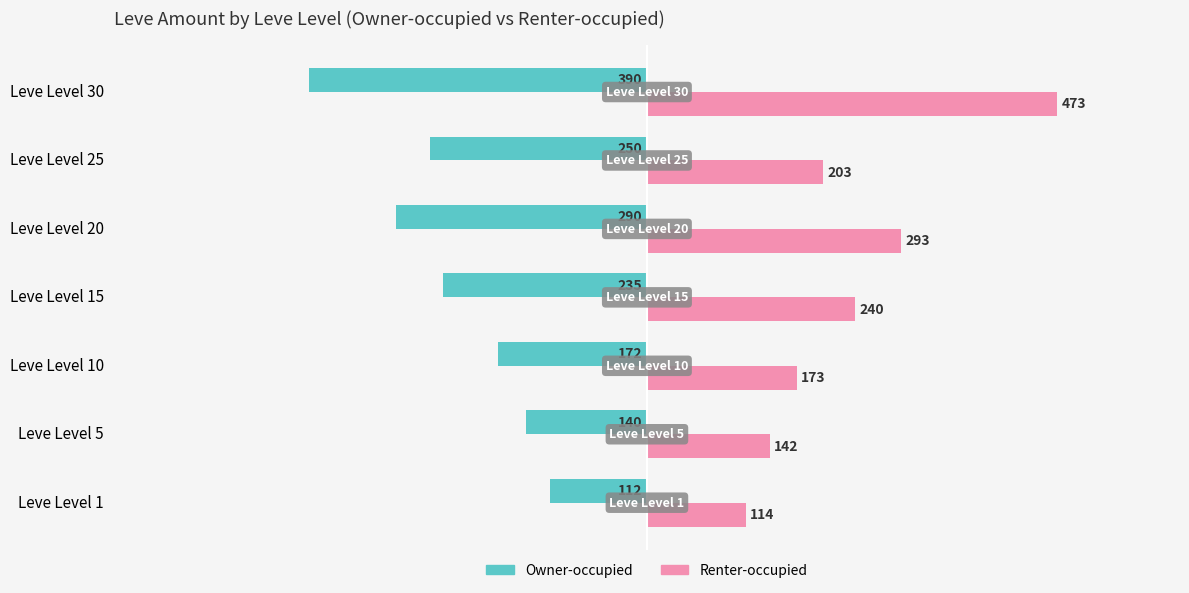

At which label does Renter-occupied reach its peak?

Leve Level 30